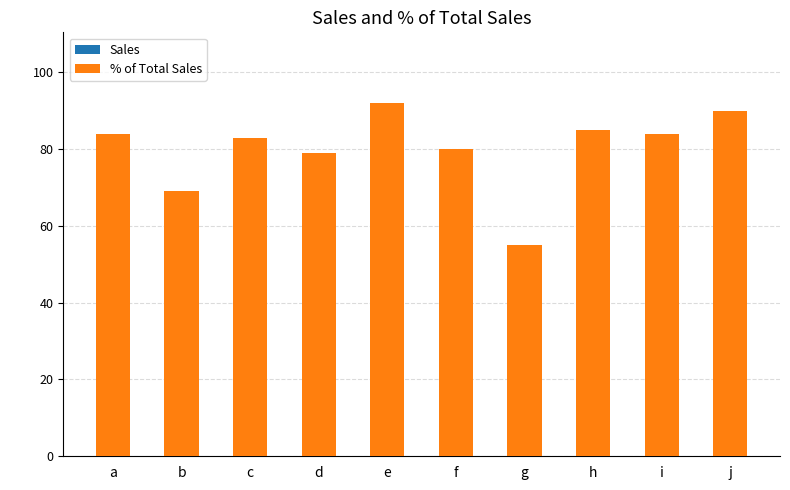

Rank the series by their maximum value, from lowest to highest.

% of Total Sales, Sales